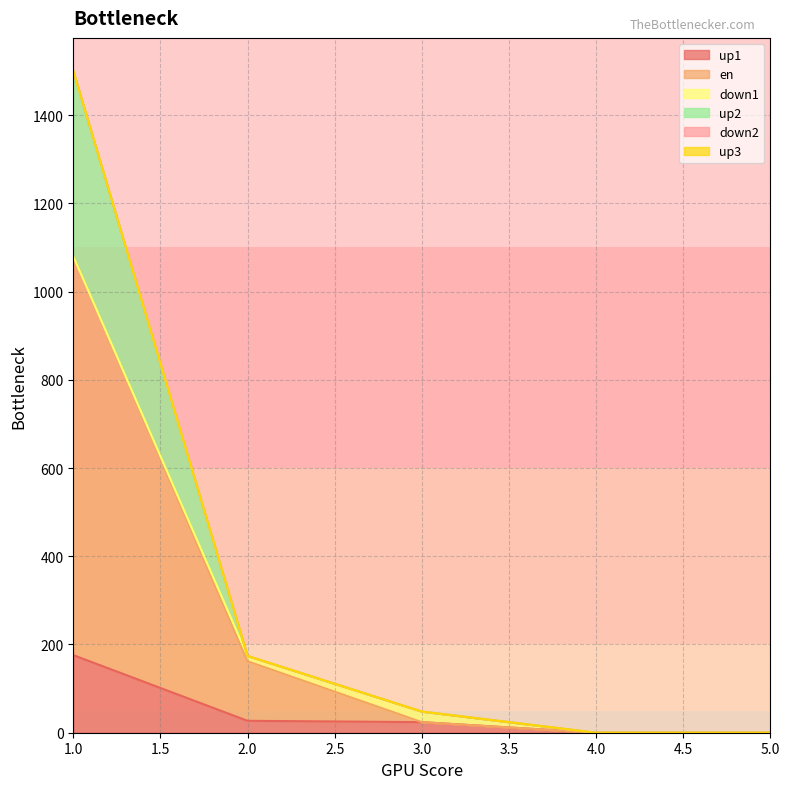

True or false: up2 and en intersect in this chart.

False